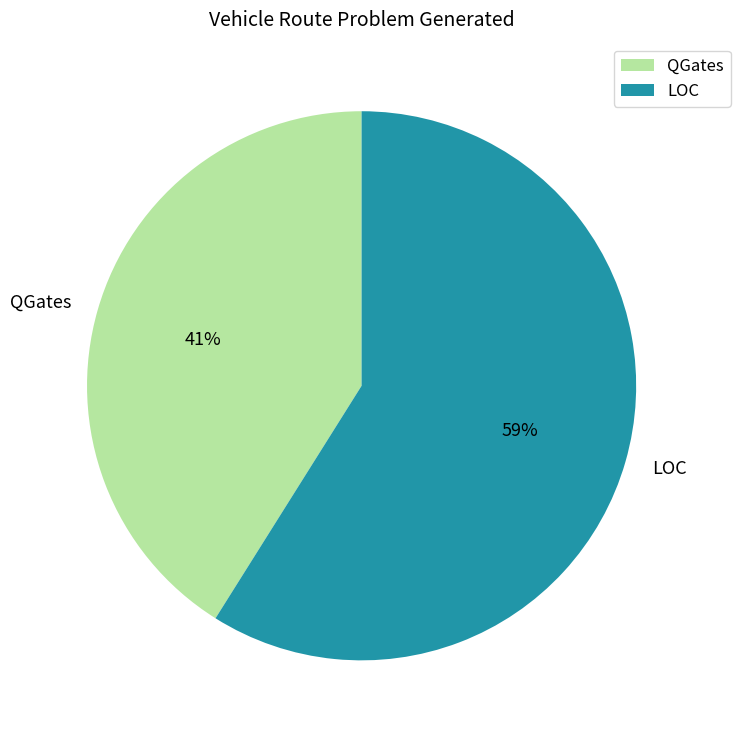

Between QGates and LOC, which is larger?

LOC